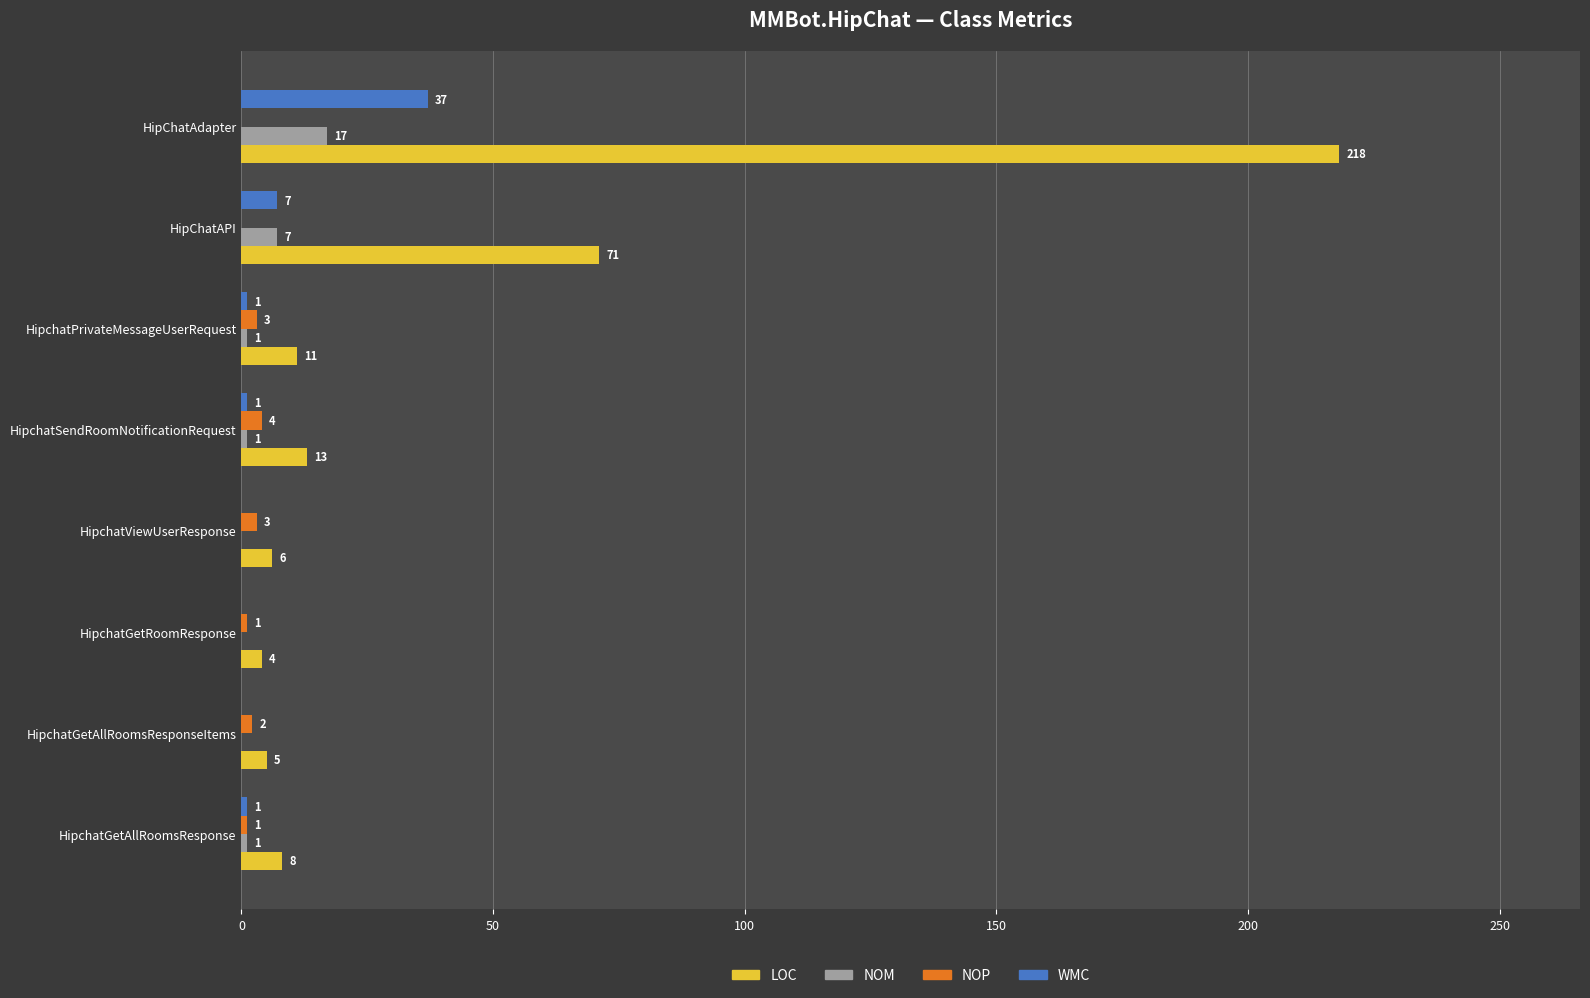

Which series changed the most between HipchatViewUserResponse and HipChatAPI?

LOC